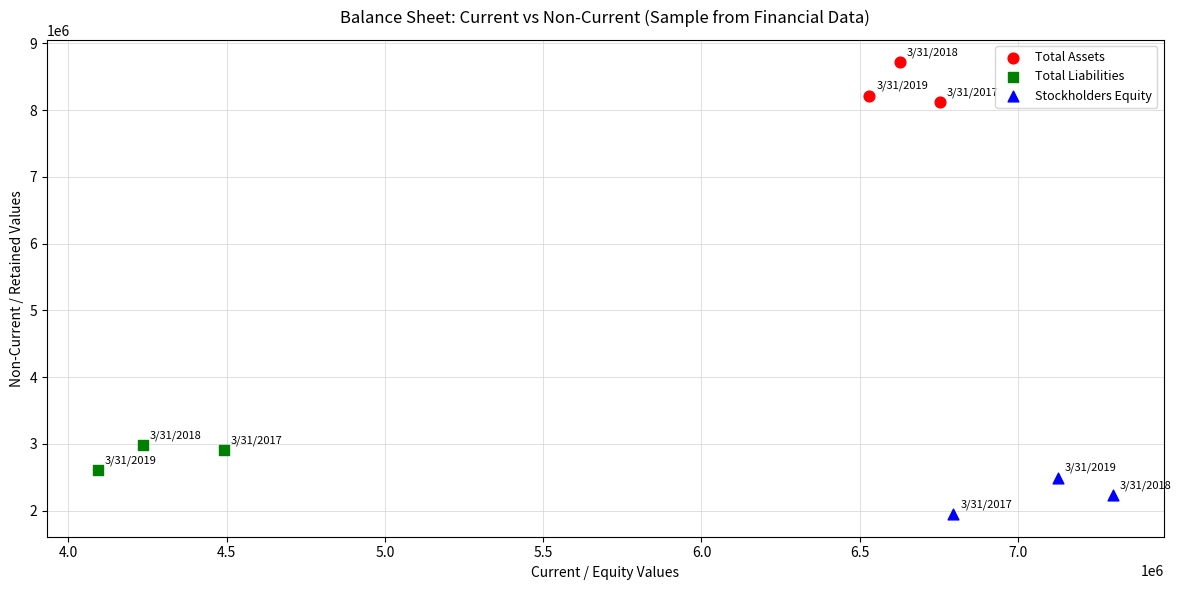

Which series contains the highest Y value?

Total Assets